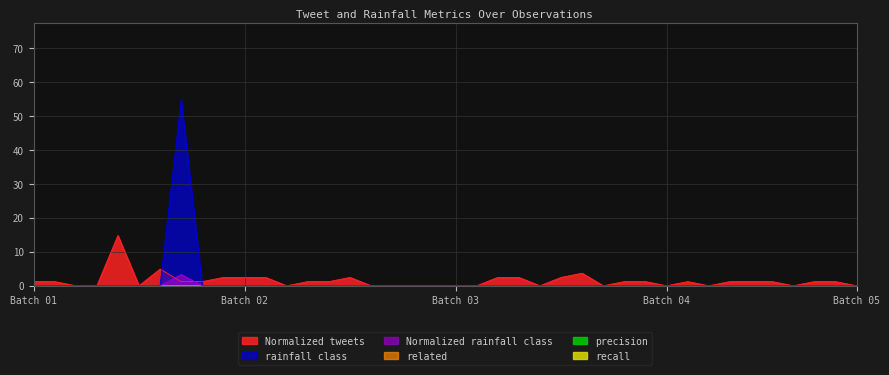

Which series ends up on top after the final intersection of Normalized tweets and Normalized rainfall class?

Normalized tweets